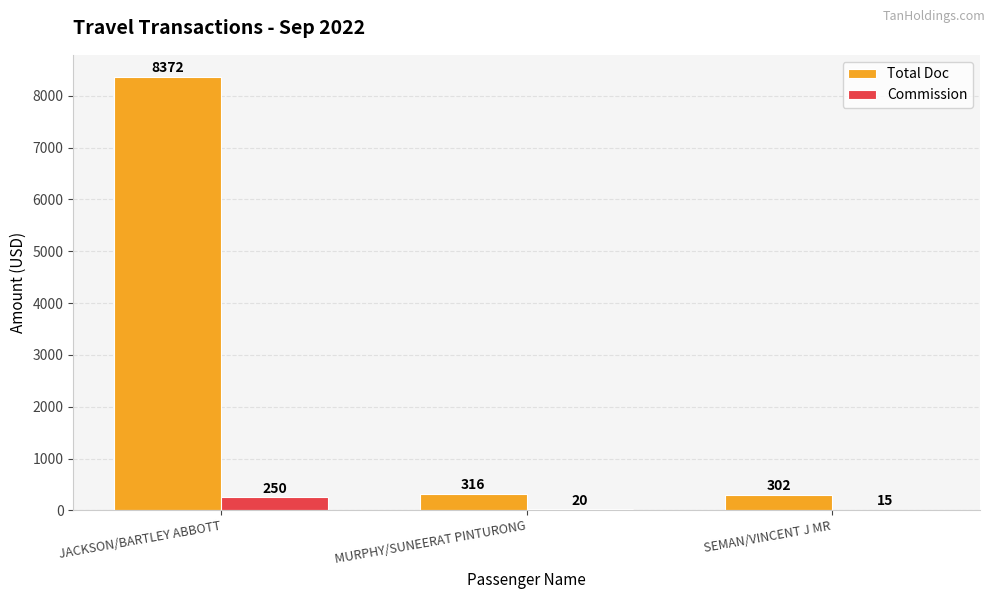

At which label does Commission first exceed 20?

JACKSON/BARTLEY ABBOTT